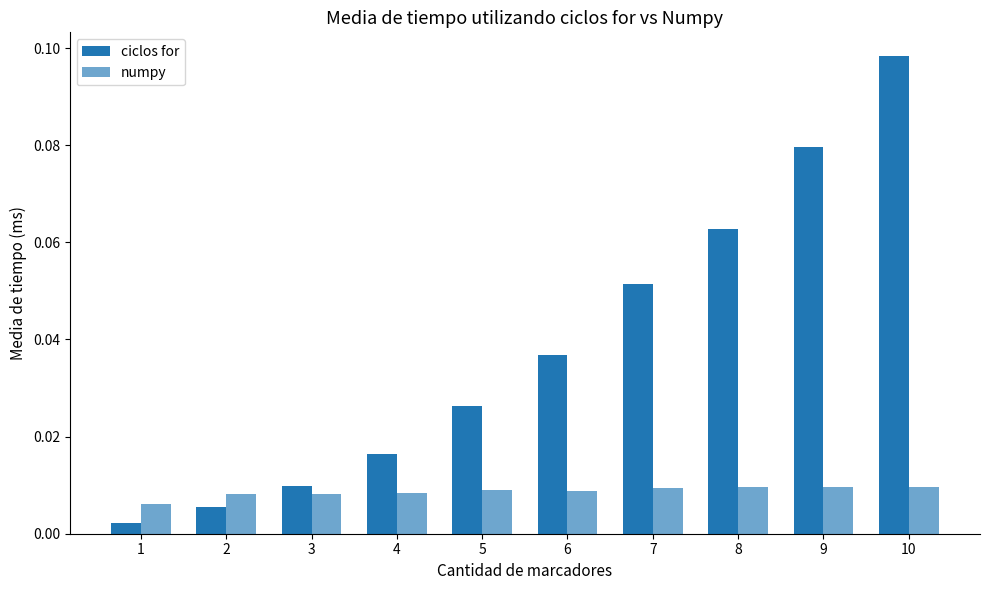

Which label corresponds to the smallest value in the chart?

1